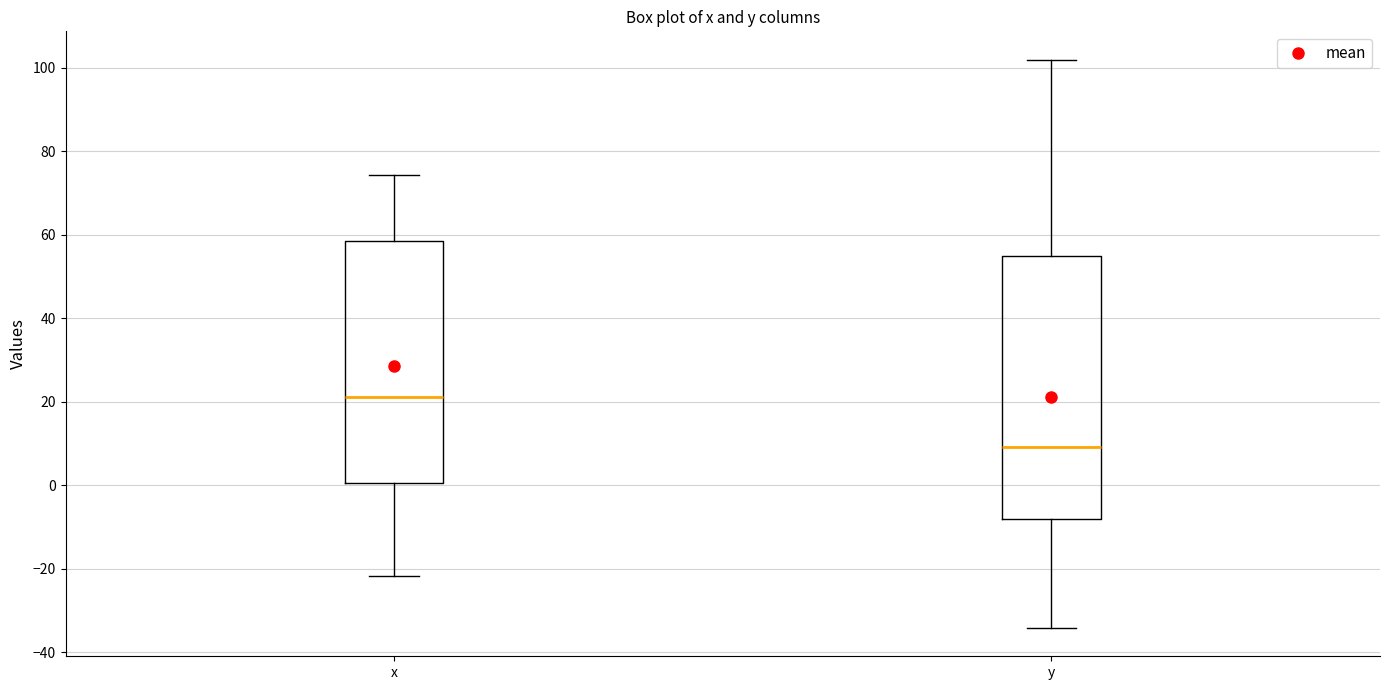

Reading left to right, transcribe this box plot: for each box, give where its median line is, the range the box spans, and where its two whiskers end, as read against the y-axis. The values are not printed on the chart, so give them approximately, as read against the axis.

x: median 22, box 0 to 58, whiskers -22 to 74
y: median 10, box -8 to 54, whiskers -34 to 102